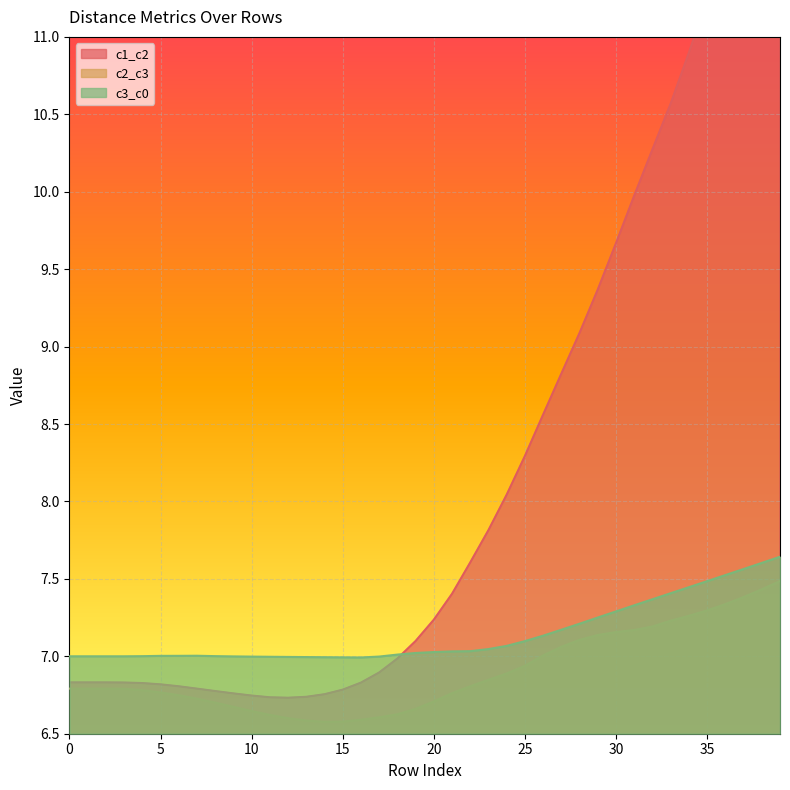

At which label does c2_c3 reach its minimum?

14